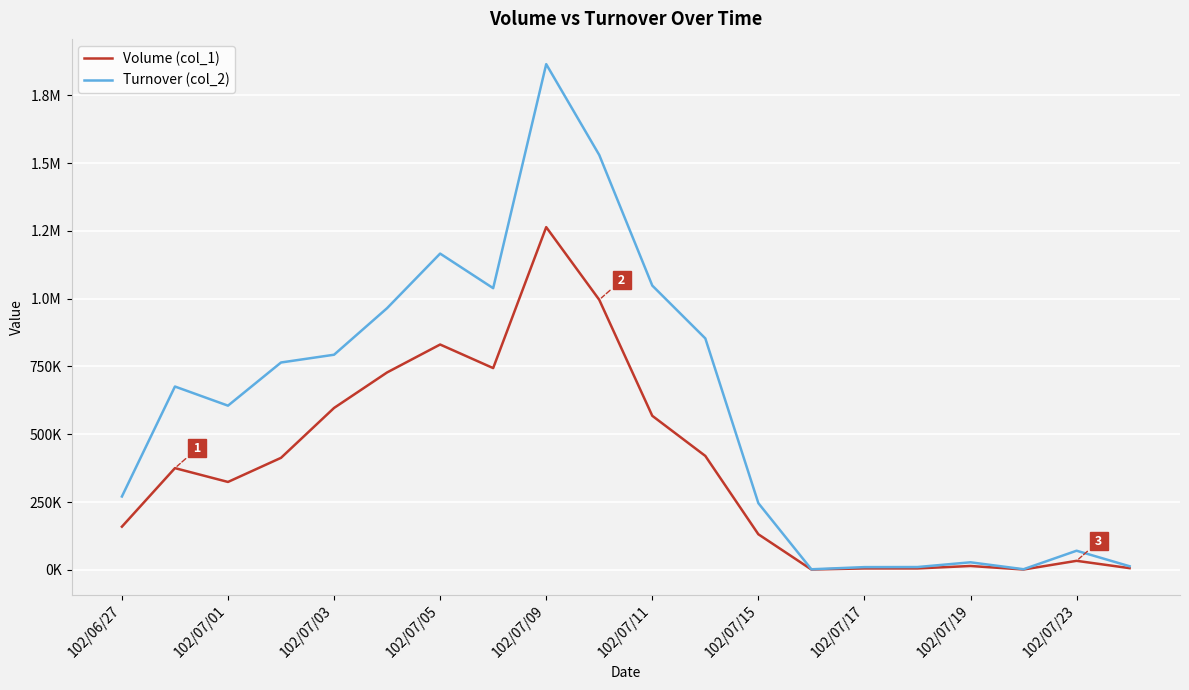

What is the minimum value for Volume (col_1)?

1000